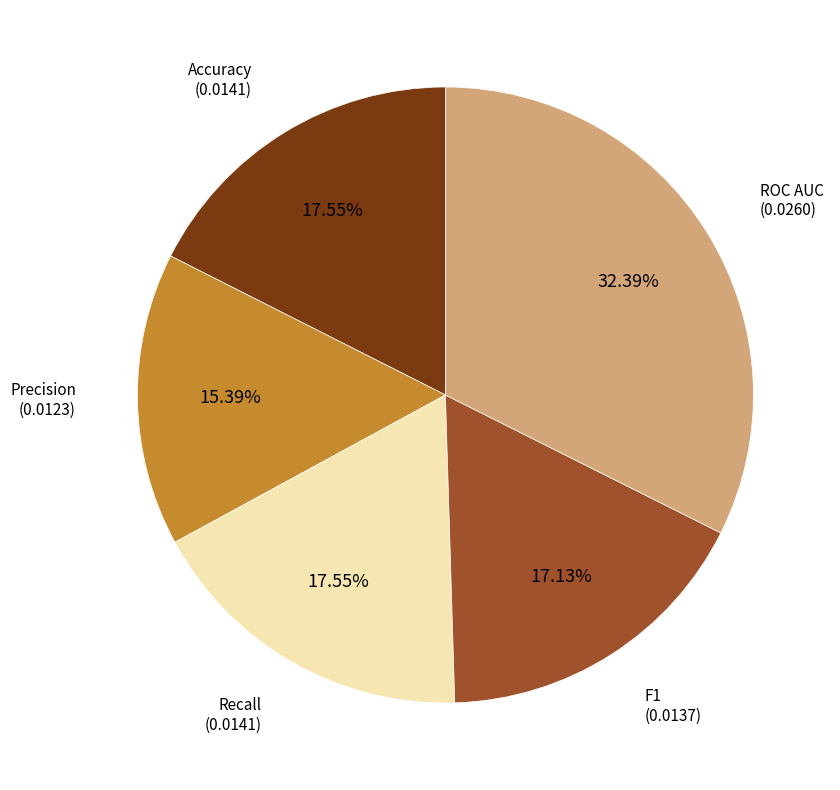

Is there a majority slice in this chart?

No